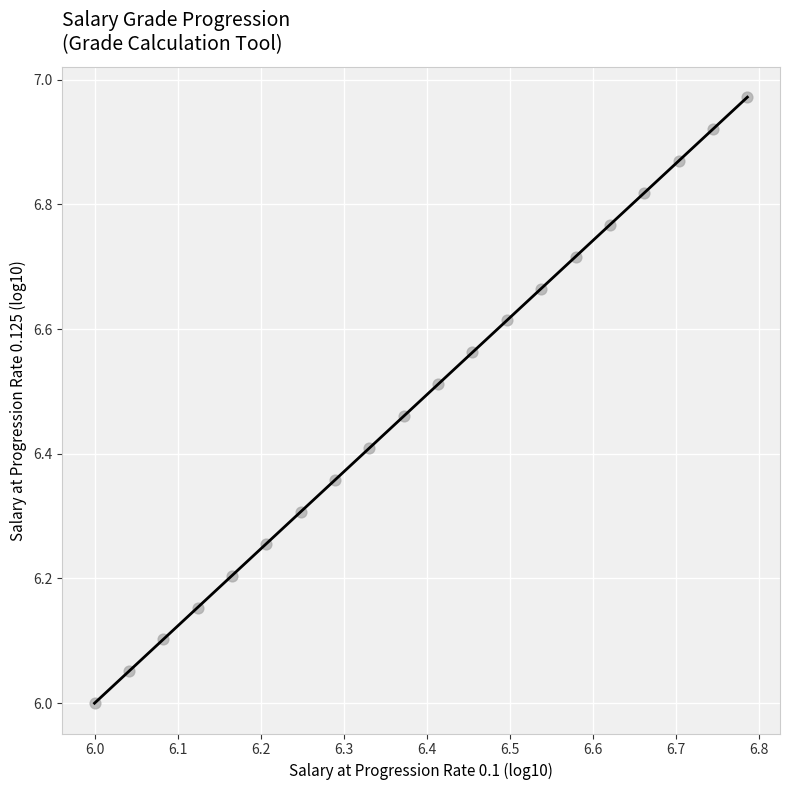

What is the range of X values (max minus min)?

0.8